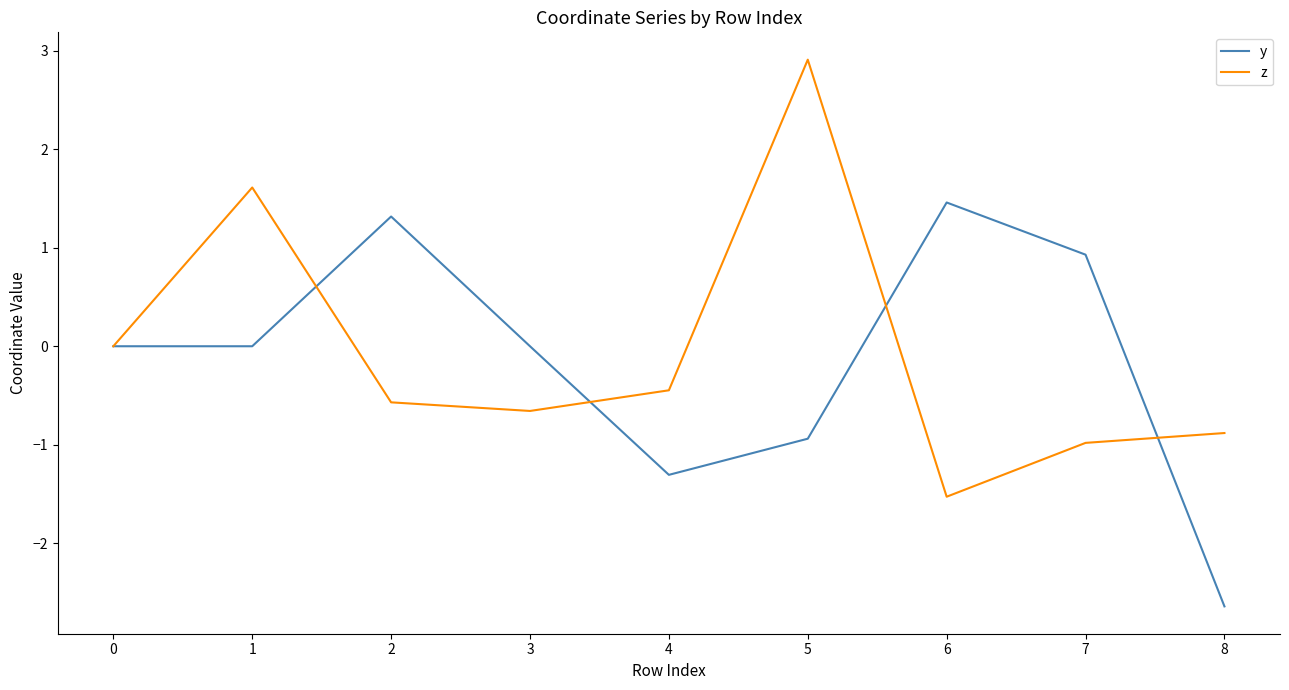

Is it true that z equals 2.5 at 1?

False